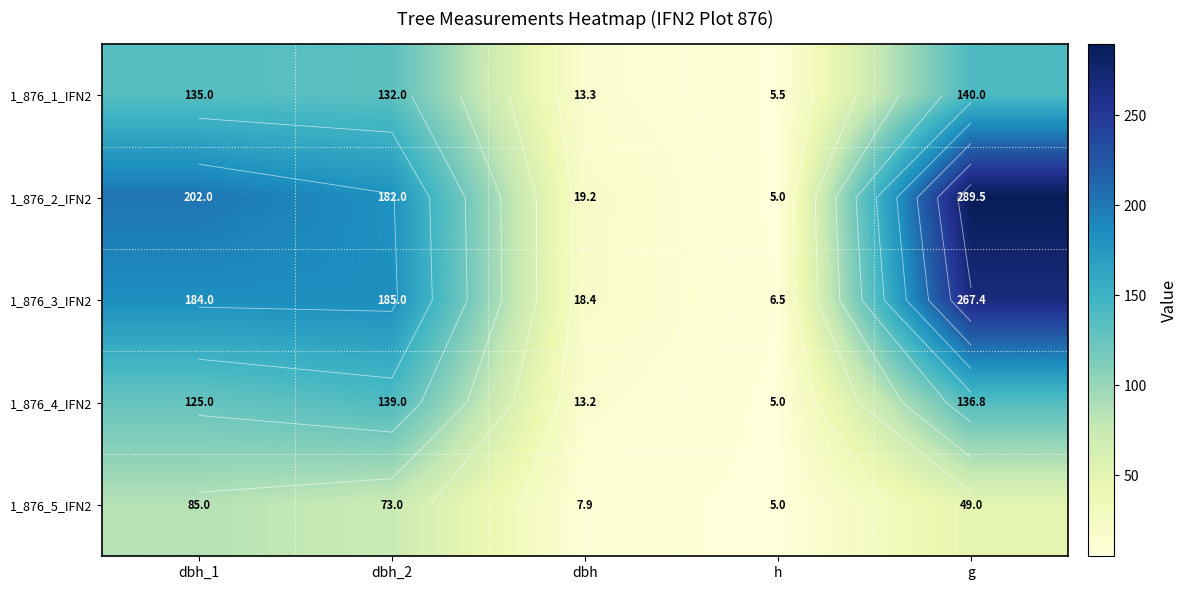

What is the difference between the maximum and minimum values in the 1_876_1_IFN2 series?

134.5